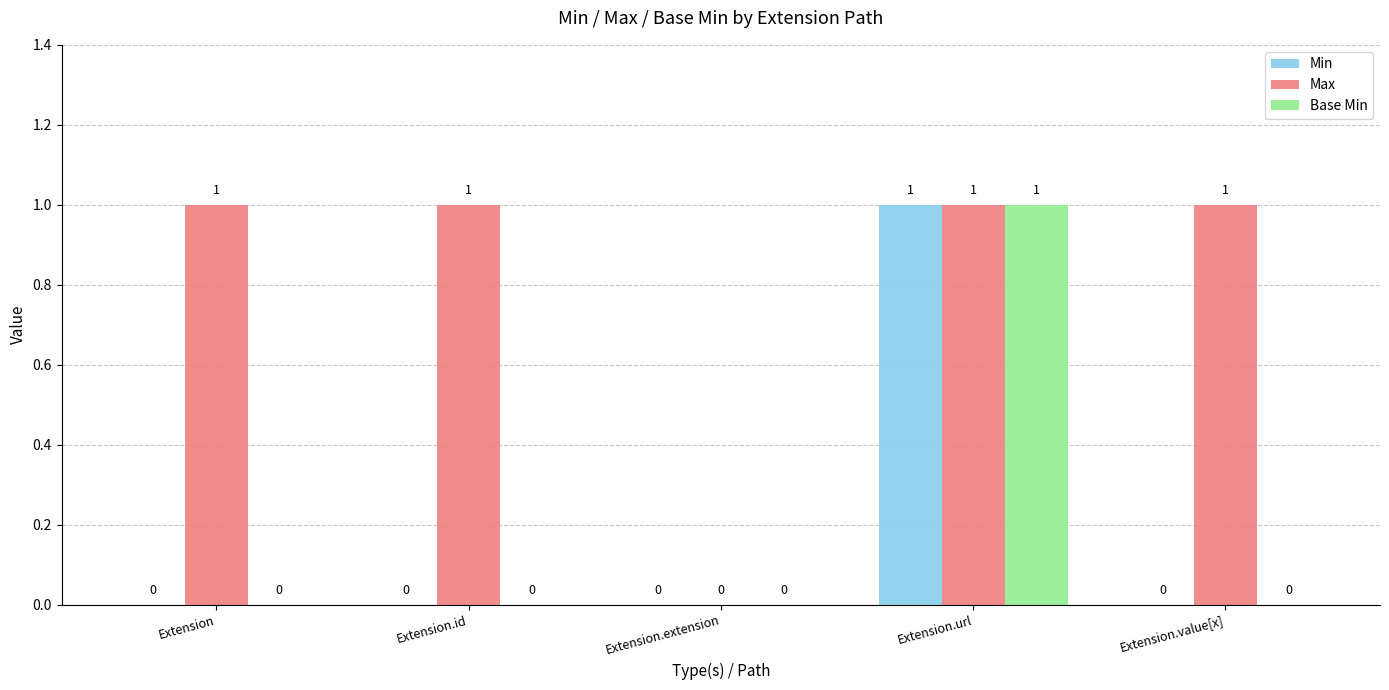

Reading left to right, extract all data points from this chart.

Min: 0	0	0	1	0
Max: 1	1	0	1	1
Base Min: 0	0	0	1	0